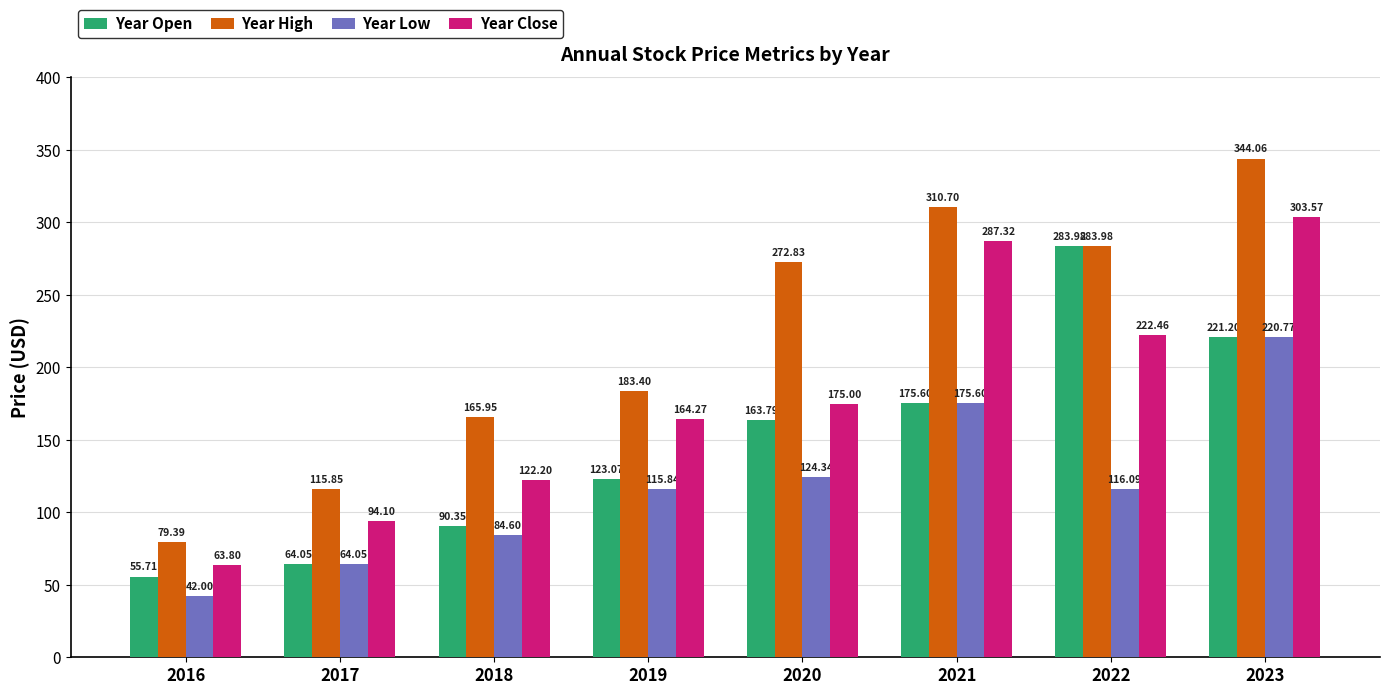

What are all the series names shown in the legend?

Year Open, Year High, Year Low, Year Close